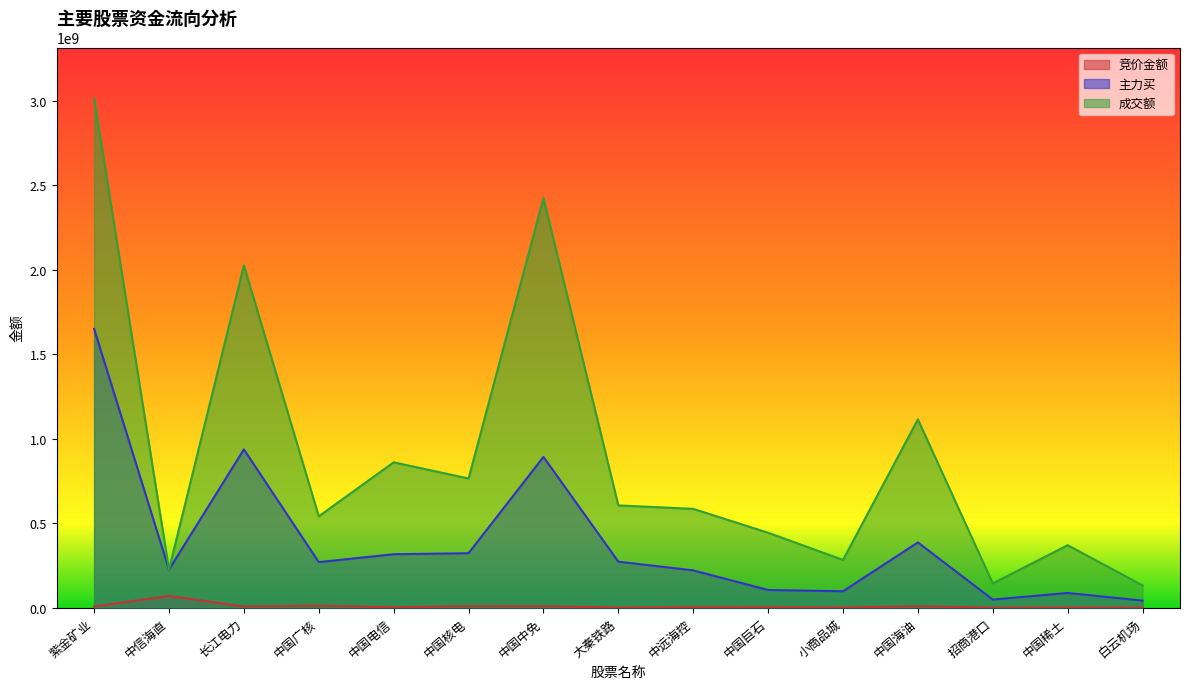

How many data points in 主力买 are above 269140835?

7